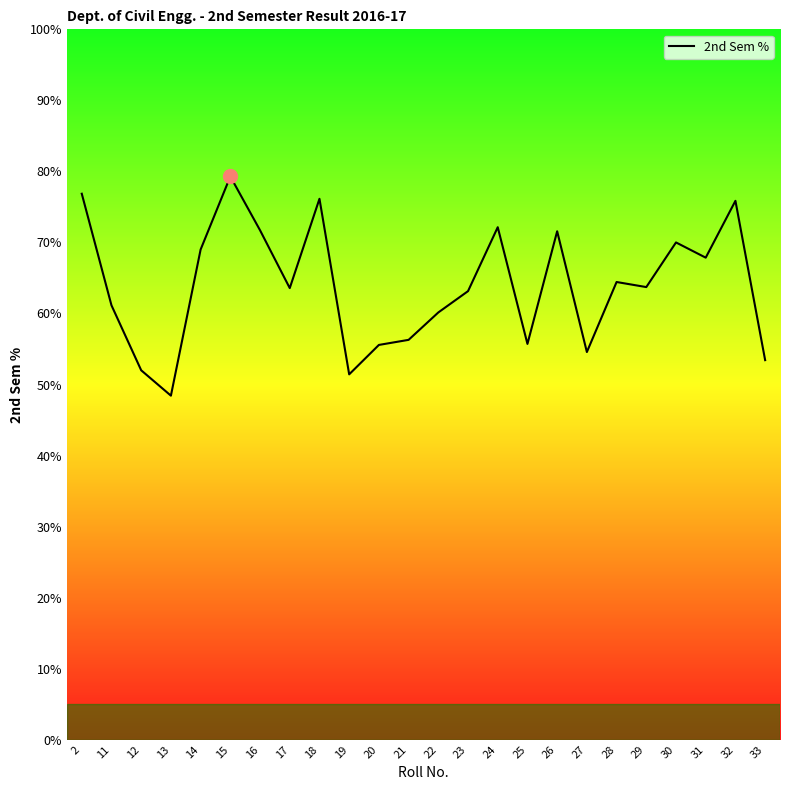

What is the difference between the maximum and second lowest values?

27.9